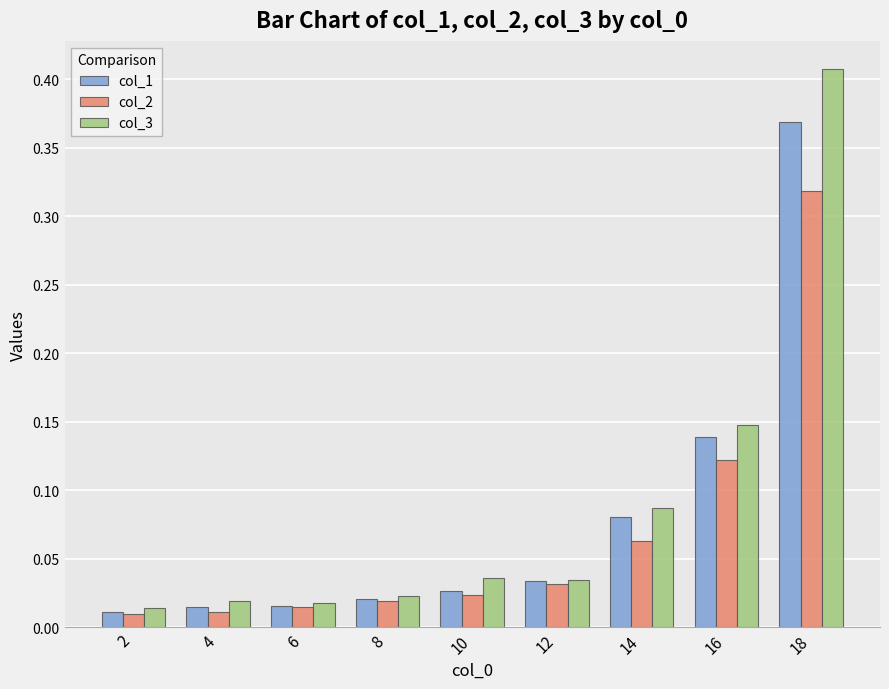

At which category does the chart reach its peak across all series?

18